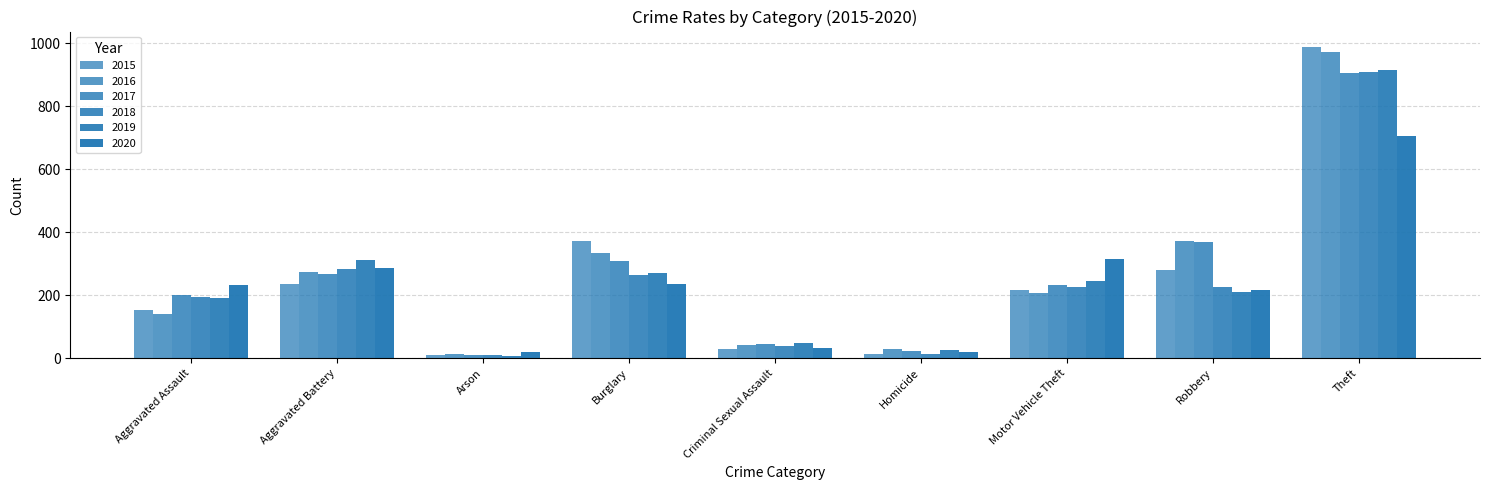

Count the number of categories in the chart.

9